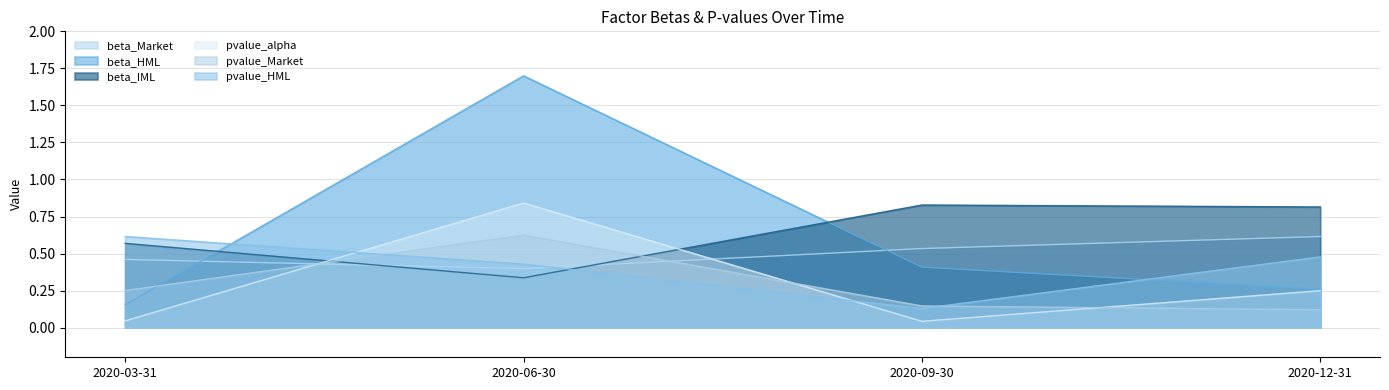

What is the label of the 1st point from the left?

2020-03-31